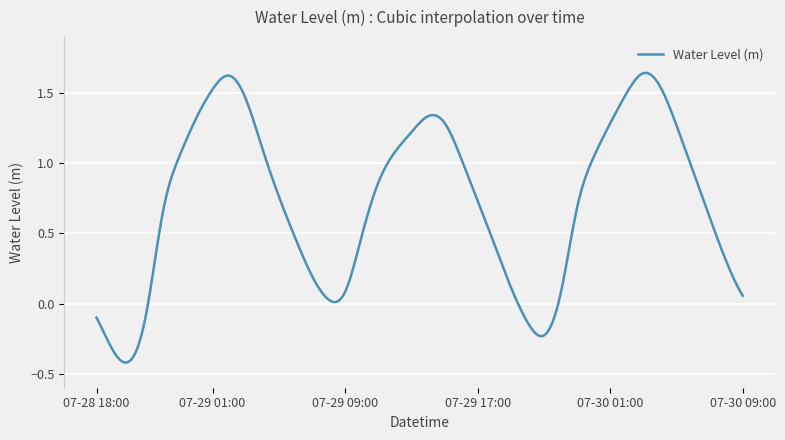

Reading right to left, extract all data points from this chart.

2024-07-30 09:00=0.1	2024-07-30 08:00=0.3	2024-07-30 07:00=0.6	2024-07-30 06:00=0.9	2024-07-30 05:00=1.3	2024-07-30 04:00=1.6	2024-07-30 03:00=1.6	2024-07-30 02:00=1.5	2024-07-30 01:00=1.3	2024-07-30 00:00=1.0	2024-07-29 23:00=0.7	2024-07-29 22:00=0.1	2024-07-29 21:00=-0.2	2024-07-29 20:00=-0.1	2024-07-29 19:00=0.1	2024-07-29 18:00=0.4	2024-07-29 17:00=0.7	2024-07-29 16:00=1.0	2024-07-29 15:00=1.3	2024-07-29 14:00=1.3	2024-07-29 13:00=1.2	2024-07-29 12:00=1.1	2024-07-29 11:00=0.9	2024-07-29 10:00=0.5	2024-07-29 09:00=0.1	2024-07-29 08:00=0.0	2024-07-29 07:00=0.2	2024-07-29 06:00=0.5	2024-07-29 05:00=0.8	2024-07-29 04:00=1.1	2024-07-29 03:00=1.5	2024-07-29 02:00=1.6	2024-07-29 01:00=1.5	2024-07-29 00:00=1.3	2024-07-28 23:00=1.1	2024-07-28 22:00=0.7	2024-07-28 21:00=-0.1	2024-07-28 20:00=-0.4	2024-07-28 19:00=-0.3	2024-07-28 18:00=-0.1